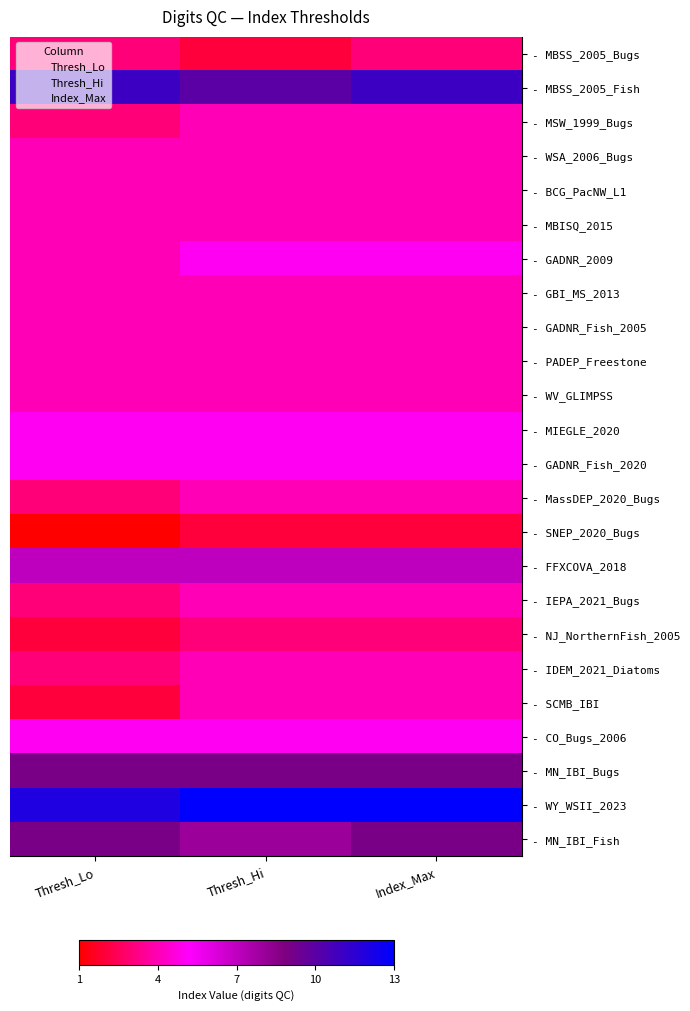

Is the value of Thresh_Lo at MN_IBI_Bugs greater than the value of Index_Max at GADNR_Fish_2020?

Yes